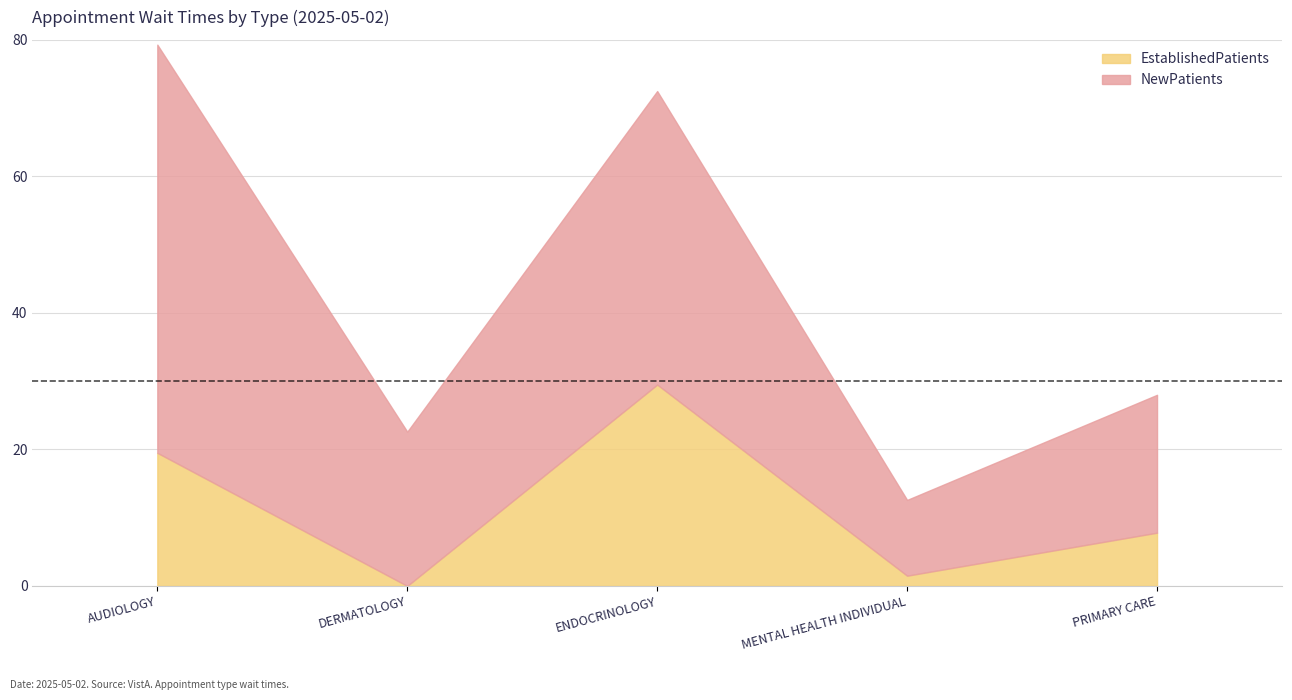

Reading right to left, transcribe all the data shown in this chart.

EstablishedPatients: PRIMARY CARE=7.8	MENTAL HEALTH INDIVIDUAL=1.5	ENDOCRINOLOGY=29.5	DERMATOLOGY=0.0	AUDIOLOGY=19.5
NewPatients: PRIMARY CARE=20.2	MENTAL HEALTH INDIVIDUAL=11.1	ENDOCRINOLOGY=43.0	DERMATOLOGY=22.6	AUDIOLOGY=59.8